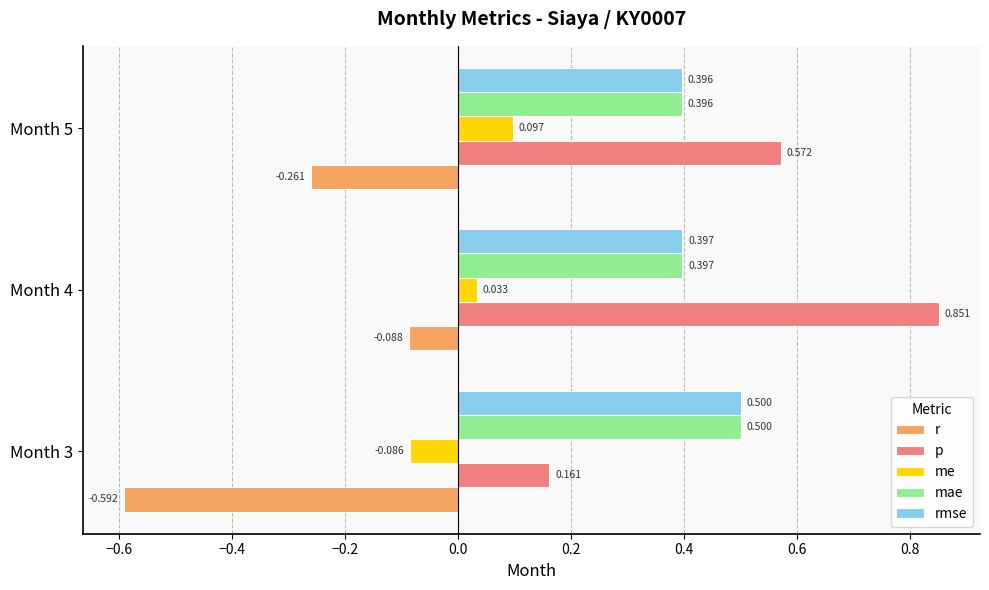

How many values in me are above zero?

2